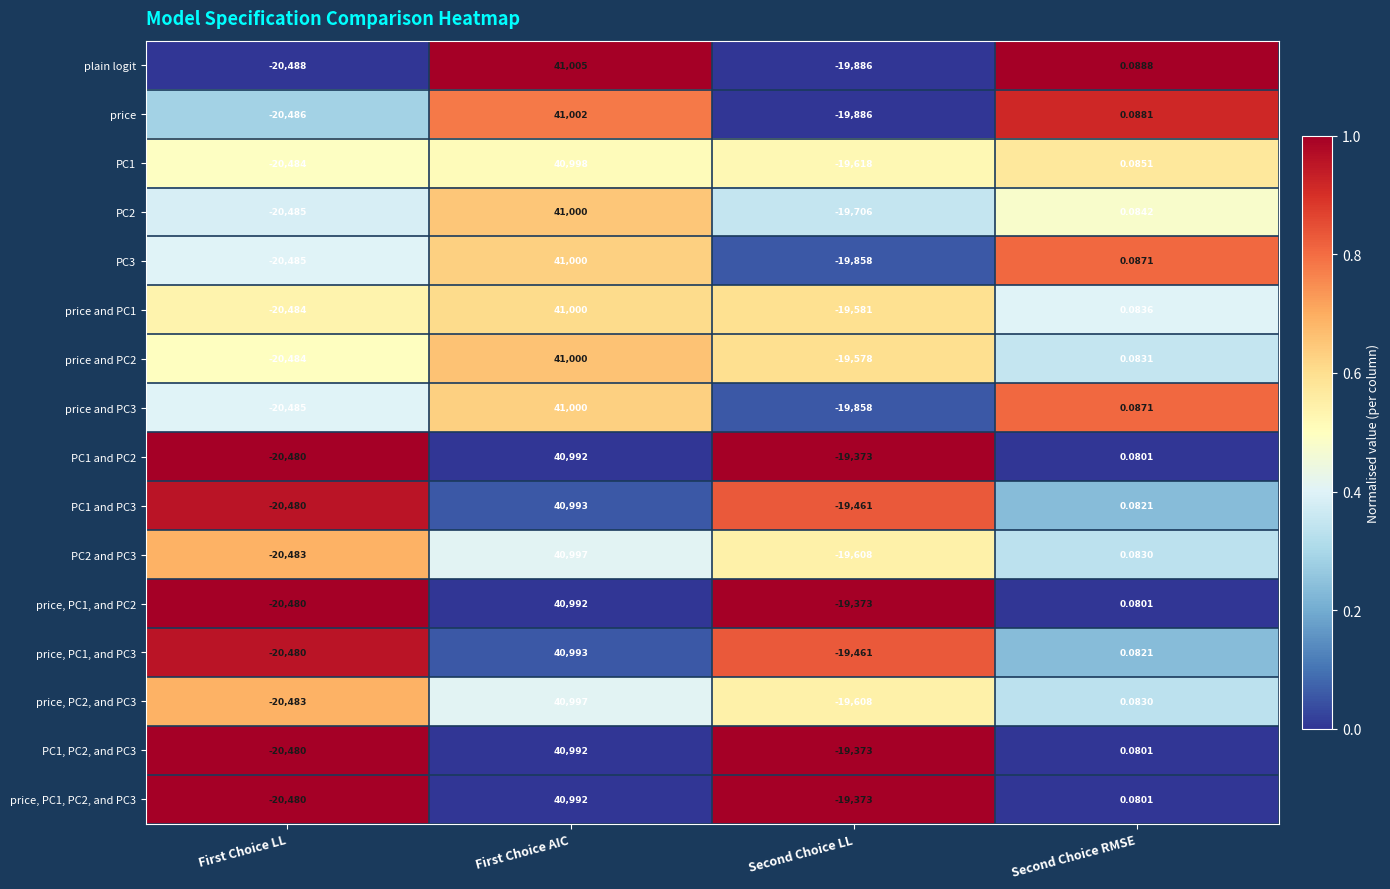

At which category is the sum across all series the highest?

First Choice AIC